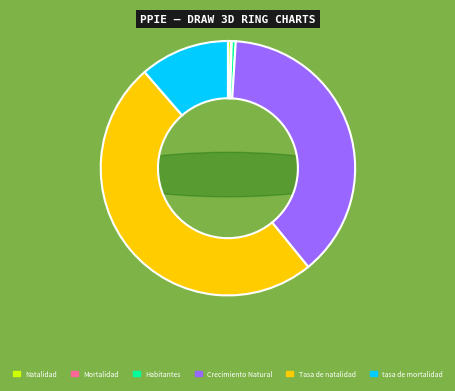

The Habitantes slice represents 11% of the pie. True or false?

False